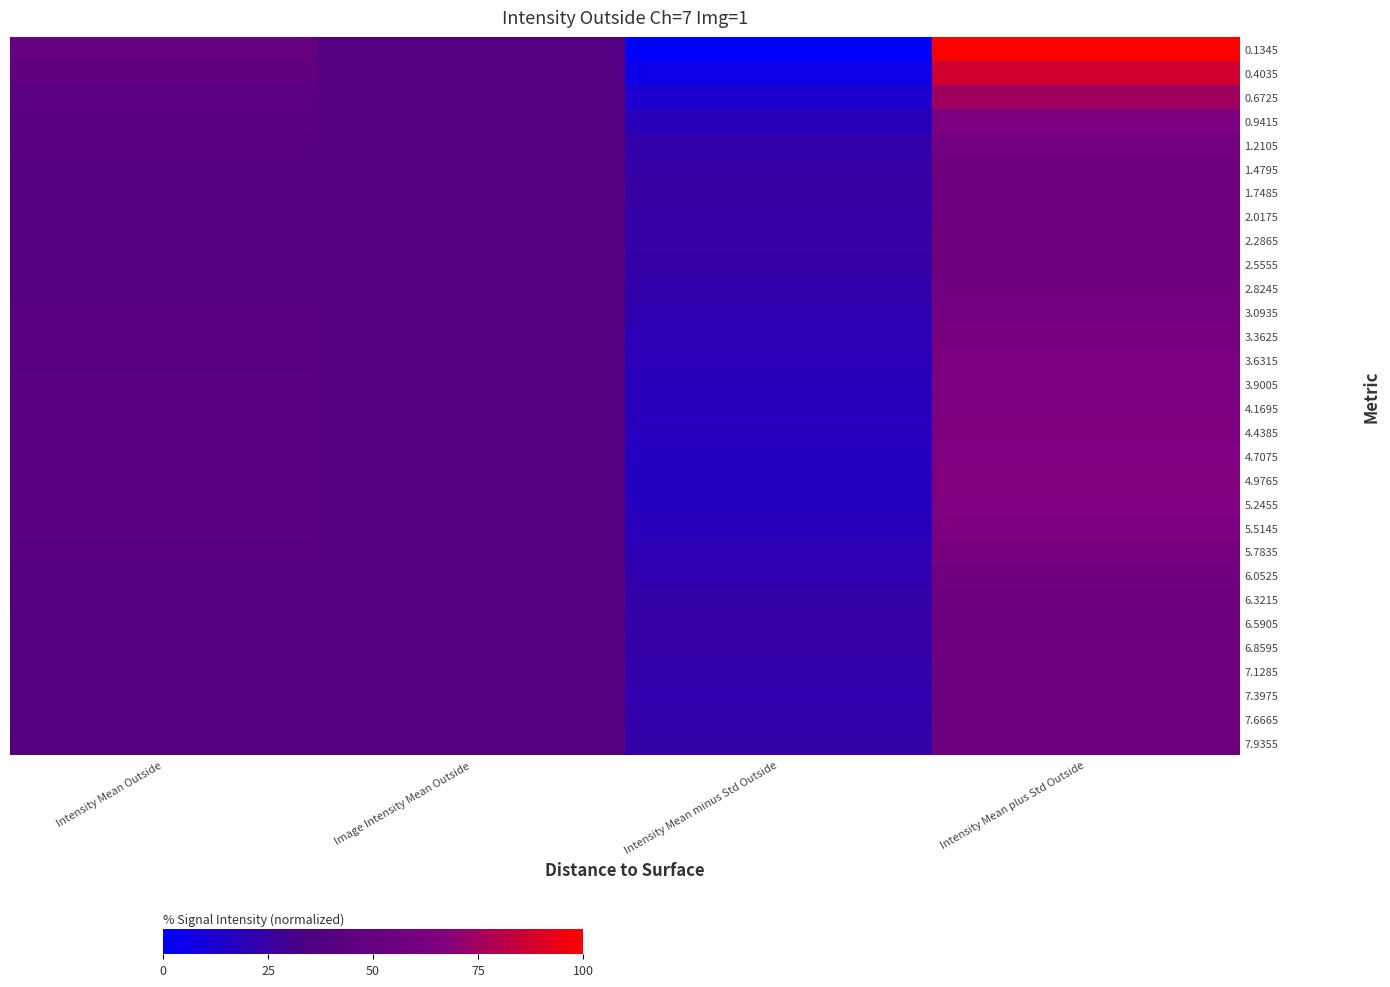

Reading left to right, transcribe all the data shown in this chart.

0.1345: Intensity Mean Outside=50.0	Image Intensity Mean Outside=39.7	Intensity Mean minus Std Outside=0.0	Intensity Mean plus Std Outside=100.0
0.4035: Intensity Mean Outside=46.7	Image Intensity Mean Outside=39.7	Intensity Mean minus Std Outside=6.2	Intensity Mean plus Std Outside=87.3
0.6725: Intensity Mean Outside=43.7	Image Intensity Mean Outside=39.7	Intensity Mean minus Std Outside=12.7	Intensity Mean plus Std Outside=74.8
0.9415: Intensity Mean Outside=41.5	Image Intensity Mean Outside=39.7	Intensity Mean minus Std Outside=18.7	Intensity Mean plus Std Outside=64.4
1.2105: Intensity Mean Outside=40.3	Image Intensity Mean Outside=39.7	Intensity Mean minus Std Outside=22.5	Intensity Mean plus Std Outside=58.1
1.4795: Intensity Mean Outside=39.8	Image Intensity Mean Outside=39.7	Intensity Mean minus Std Outside=24.1	Intensity Mean plus Std Outside=55.6
1.7485: Intensity Mean Outside=39.7	Image Intensity Mean Outside=39.7	Intensity Mean minus Std Outside=24.4	Intensity Mean plus Std Outside=55.1
2.0175: Intensity Mean Outside=39.8	Image Intensity Mean Outside=39.7	Intensity Mean minus Std Outside=24.1	Intensity Mean plus Std Outside=55.4
2.2865: Intensity Mean Outside=39.9	Image Intensity Mean Outside=39.7	Intensity Mean minus Std Outside=24.0	Intensity Mean plus Std Outside=55.8
2.5555: Intensity Mean Outside=40.0	Image Intensity Mean Outside=39.7	Intensity Mean minus Std Outside=23.5	Intensity Mean plus Std Outside=56.5
2.8245: Intensity Mean Outside=40.2	Image Intensity Mean Outside=39.7	Intensity Mean minus Std Outside=22.7	Intensity Mean plus Std Outside=57.7
3.0935: Intensity Mean Outside=40.4	Image Intensity Mean Outside=39.7	Intensity Mean minus Std Outside=21.4	Intensity Mean plus Std Outside=59.5
3.3625: Intensity Mean Outside=40.7	Image Intensity Mean Outside=39.7	Intensity Mean minus Std Outside=19.9	Intensity Mean plus Std Outside=61.5
3.6315: Intensity Mean Outside=41.0	Image Intensity Mean Outside=39.7	Intensity Mean minus Std Outside=19.0	Intensity Mean plus Std Outside=63.0
3.9005: Intensity Mean Outside=41.2	Image Intensity Mean Outside=39.7	Intensity Mean minus Std Outside=18.5	Intensity Mean plus Std Outside=63.9
4.1695: Intensity Mean Outside=41.4	Image Intensity Mean Outside=39.7	Intensity Mean minus Std Outside=18.0	Intensity Mean plus Std Outside=64.7
4.4385: Intensity Mean Outside=41.5	Image Intensity Mean Outside=39.7	Intensity Mean minus Std Outside=17.3	Intensity Mean plus Std Outside=65.7
4.7075: Intensity Mean Outside=41.7	Image Intensity Mean Outside=39.7	Intensity Mean minus Std Outside=16.6	Intensity Mean plus Std Outside=66.8
4.9765: Intensity Mean Outside=41.8	Image Intensity Mean Outside=39.7	Intensity Mean minus Std Outside=16.3	Intensity Mean plus Std Outside=67.4
5.2455: Intensity Mean Outside=41.7	Image Intensity Mean Outside=39.7	Intensity Mean minus Std Outside=16.8	Intensity Mean plus Std Outside=66.5
5.5145: Intensity Mean Outside=41.2	Image Intensity Mean Outside=39.7	Intensity Mean minus Std Outside=18.2	Intensity Mean plus Std Outside=64.1
5.7835: Intensity Mean Outside=40.4	Image Intensity Mean Outside=39.7	Intensity Mean minus Std Outside=20.2	Intensity Mean plus Std Outside=60.7
6.0525: Intensity Mean Outside=39.8	Image Intensity Mean Outside=39.7	Intensity Mean minus Std Outside=21.8	Intensity Mean plus Std Outside=57.8
6.3215: Intensity Mean Outside=39.3	Image Intensity Mean Outside=39.7	Intensity Mean minus Std Outside=23.3	Intensity Mean plus Std Outside=55.3
6.5905: Intensity Mean Outside=38.9	Image Intensity Mean Outside=39.7	Intensity Mean minus Std Outside=24.1	Intensity Mean plus Std Outside=53.8
6.8595: Intensity Mean Outside=38.9	Image Intensity Mean Outside=39.7	Intensity Mean minus Std Outside=23.7	Intensity Mean plus Std Outside=54.1
7.1285: Intensity Mean Outside=39.0	Image Intensity Mean Outside=39.7	Intensity Mean minus Std Outside=22.7	Intensity Mean plus Std Outside=55.2
7.3975: Intensity Mean Outside=39.0	Image Intensity Mean Outside=39.7	Intensity Mean minus Std Outside=22.3	Intensity Mean plus Std Outside=55.7
7.6665: Intensity Mean Outside=39.0	Image Intensity Mean Outside=39.7	Intensity Mean minus Std Outside=22.6	Intensity Mean plus Std Outside=55.5
7.9355: Intensity Mean Outside=39.1	Image Intensity Mean Outside=39.7	Intensity Mean minus Std Outside=23.1	Intensity Mean plus Std Outside=55.1